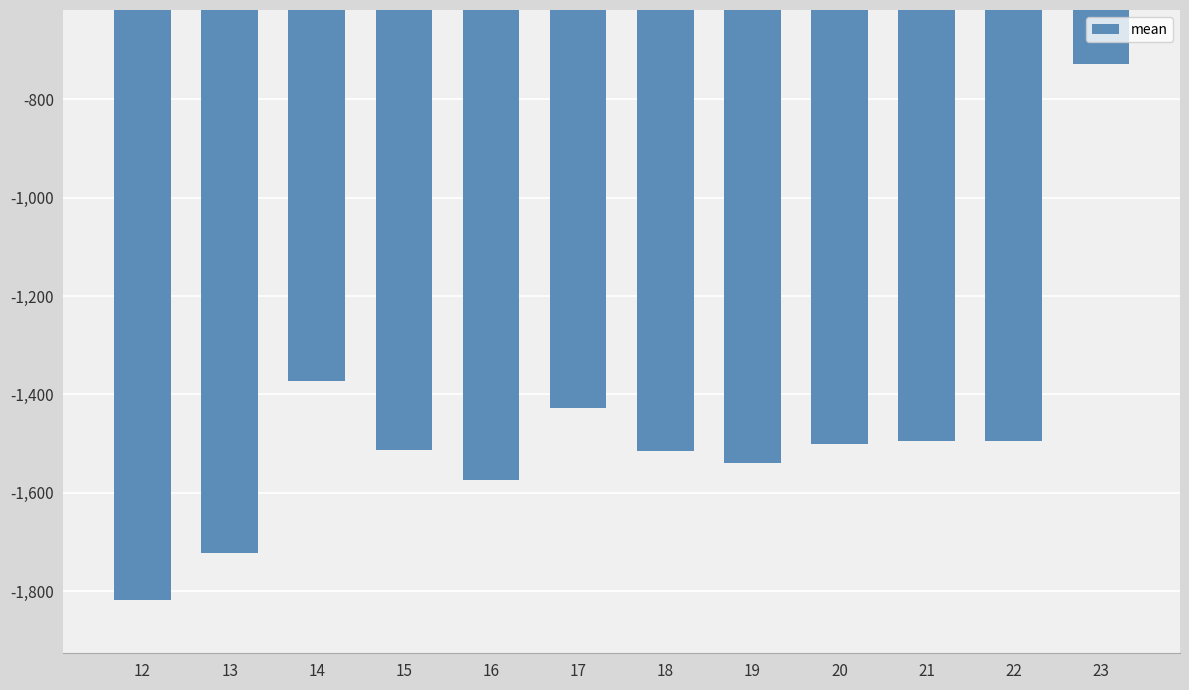

What is the change in value from 12 to 17?

+389.4